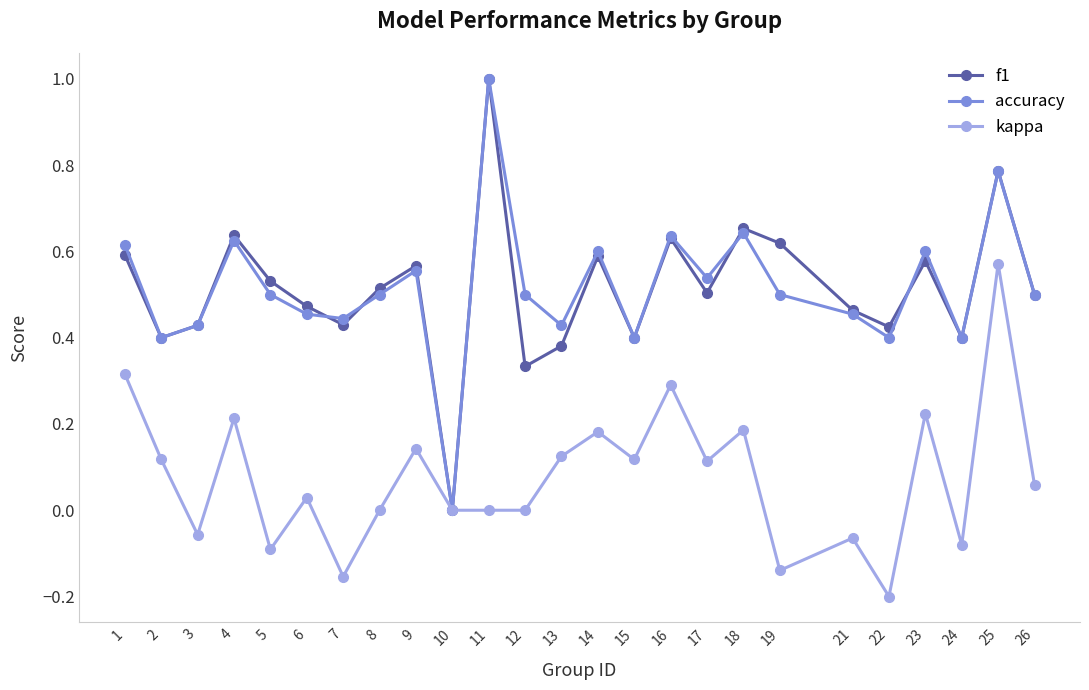

What is the difference between the maximum and minimum values in the accuracy series?

1.0